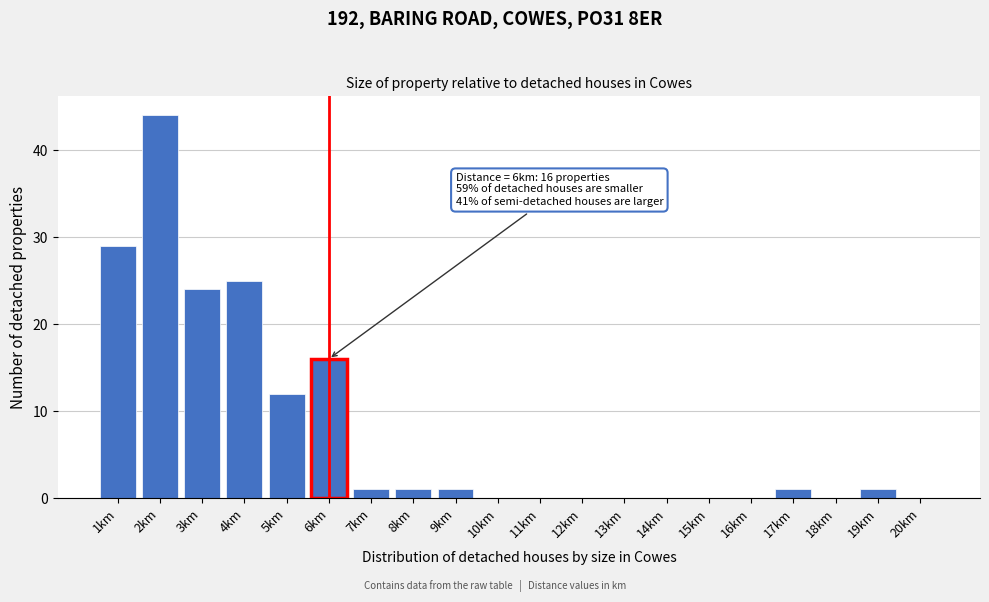

Reading right to left, list all the values displayed in this chart.

20km=0	19km=1	18km=0	17km=1	16km=0	15km=0	14km=0	13km=0	12km=0	11km=0	10km=0	9km=1	8km=1	7km=1	6km=16	5km=12	4km=25	3km=24	2km=44	1km=29